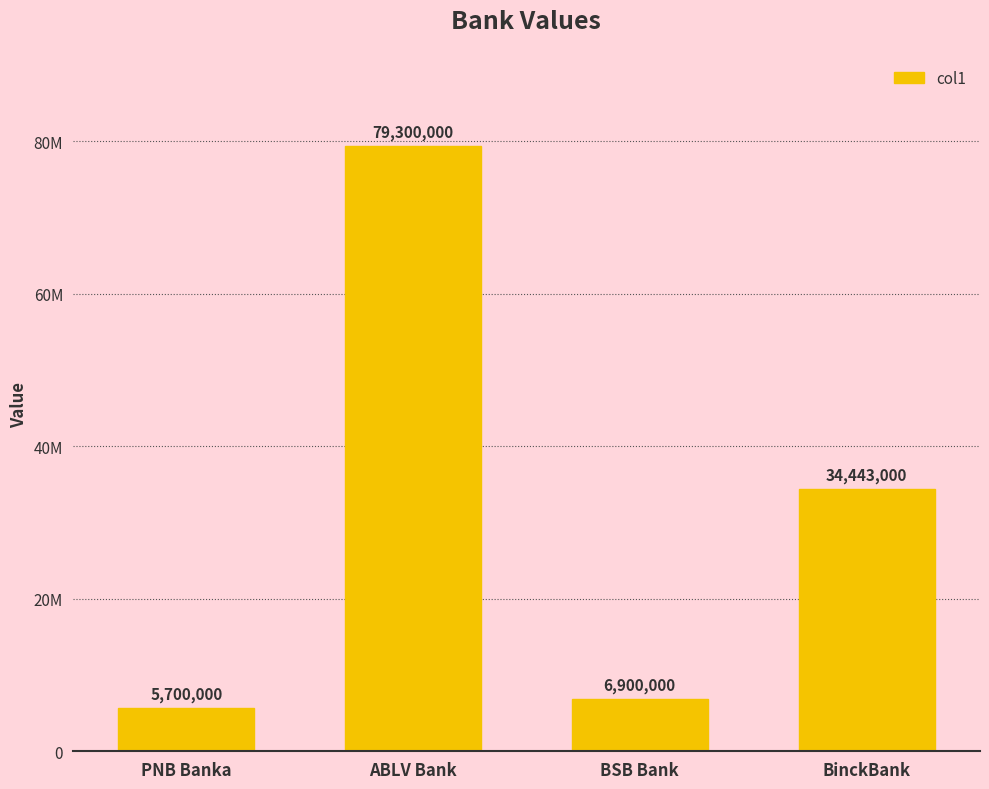

Does the chart contain any negative values?

No